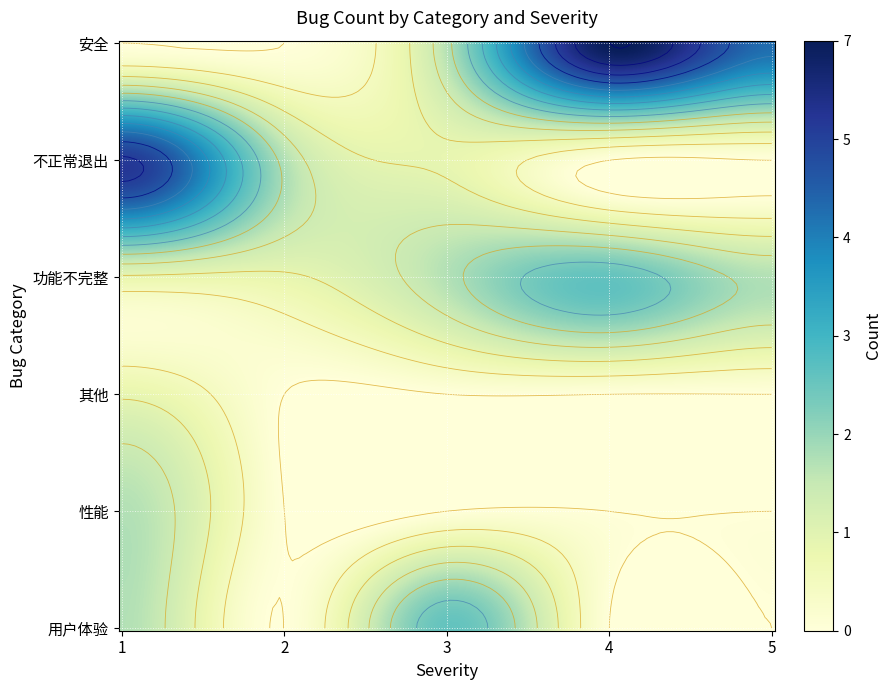

How many values in 安全 are above zero?

4